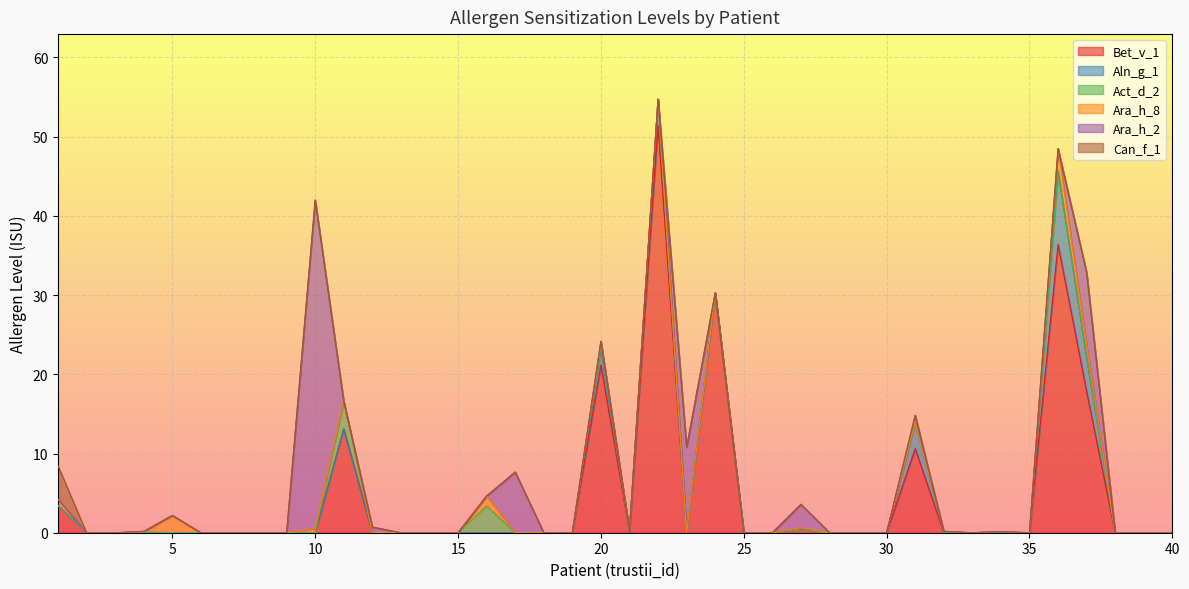

Which label corresponds to the largest value in the chart?

22